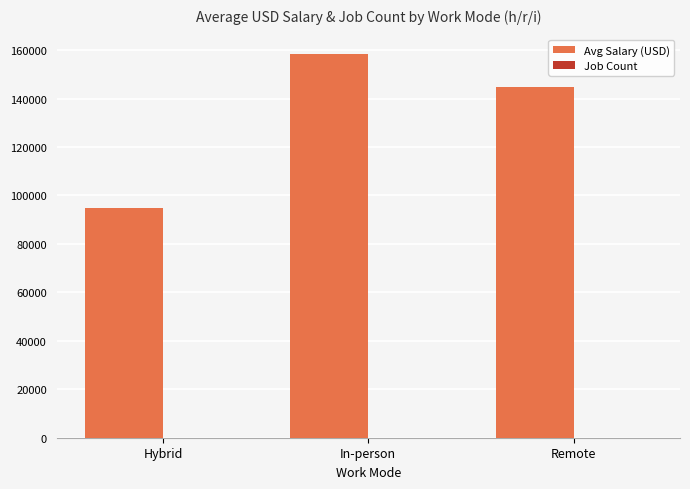

Where is Avg Salary (USD) nearest to the value 126737?

Remote